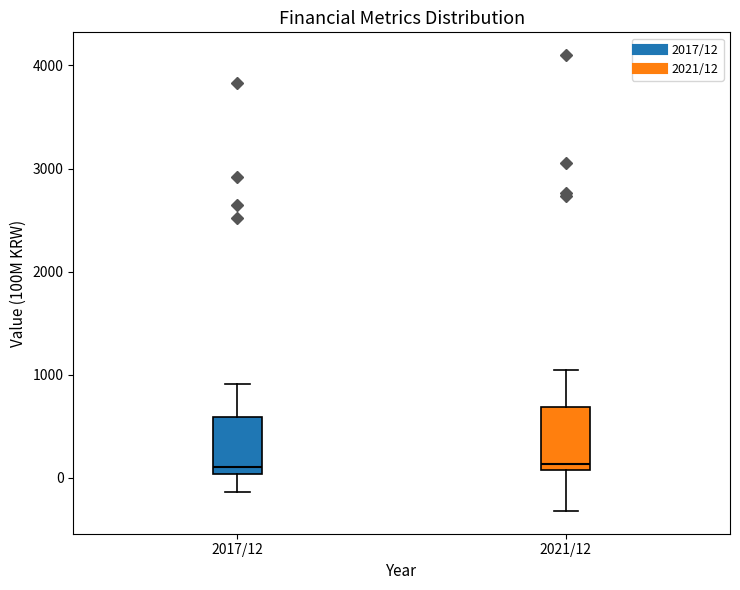

Reading left to right, transcribe this box plot: for each box, give where its median line is, the range the box spans, and where its two whiskers end, as read against the y-axis. The values are not printed on the chart, so give them approximately, as read against the axis.

2017/12: median 100, box 0 to 600, whiskers -100 to 900
2021/12: median 100 (just above the box's lower edge), box 100 to 700, whiskers -300 to 1000